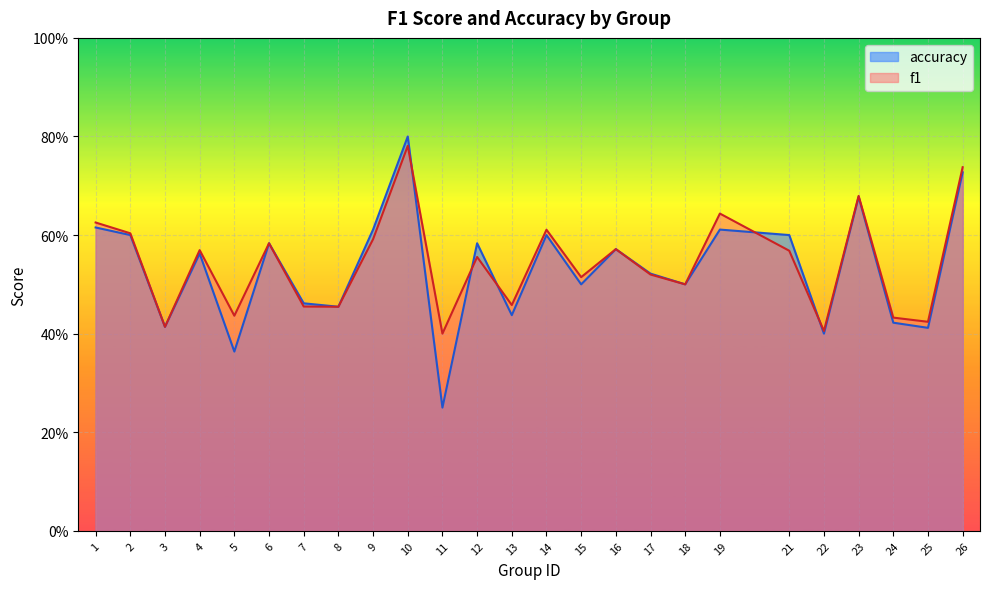

What is the sum of the f1 values at 9 and 8?

1.0